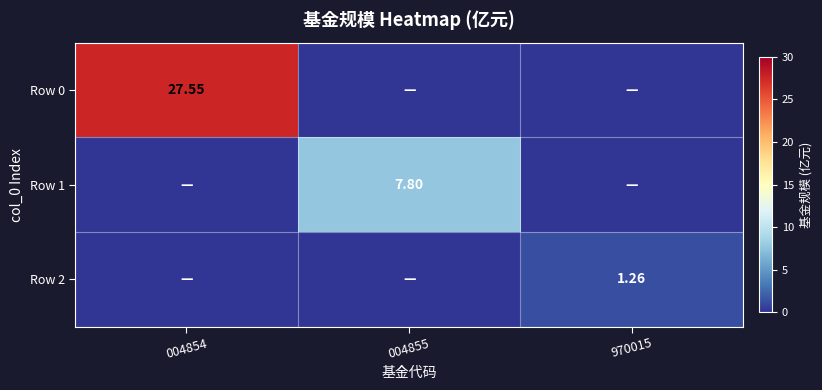

At 004854, list the series in order from largest to smallest.

Row 0, Row 1, Row 2